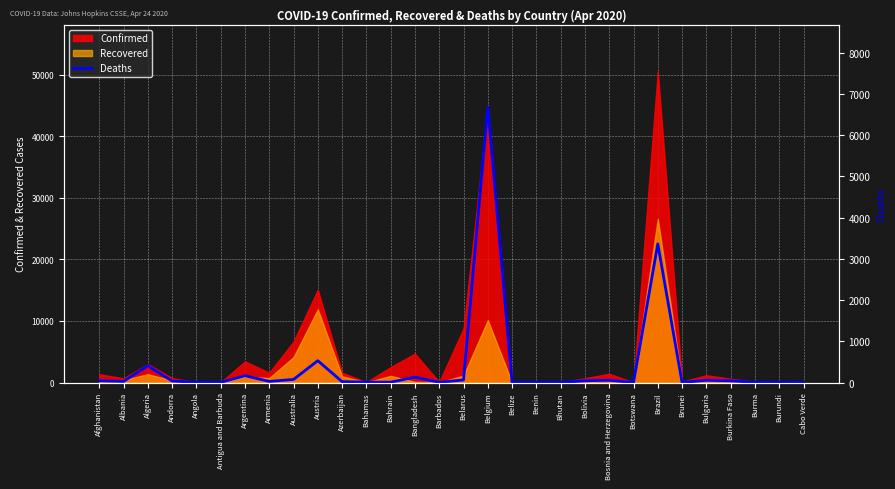

Is the value of Confirmed at Bahrain greater than the value of Recovered at Bahrain?

Yes